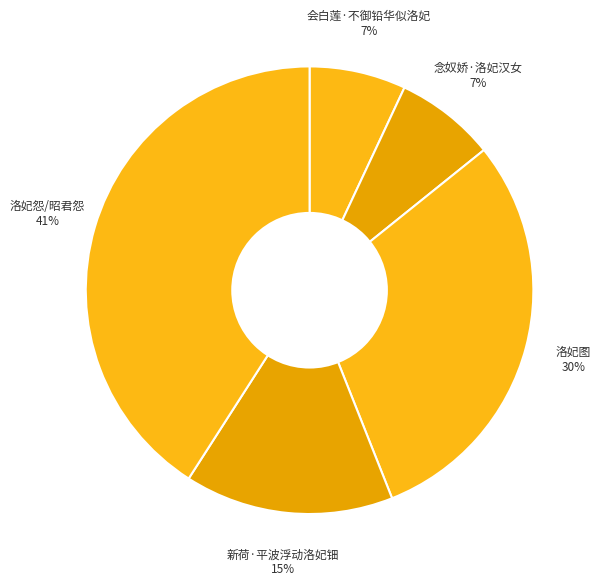

What is the smallest slice in the pie chart?

会白莲·不御铅华似洛妃